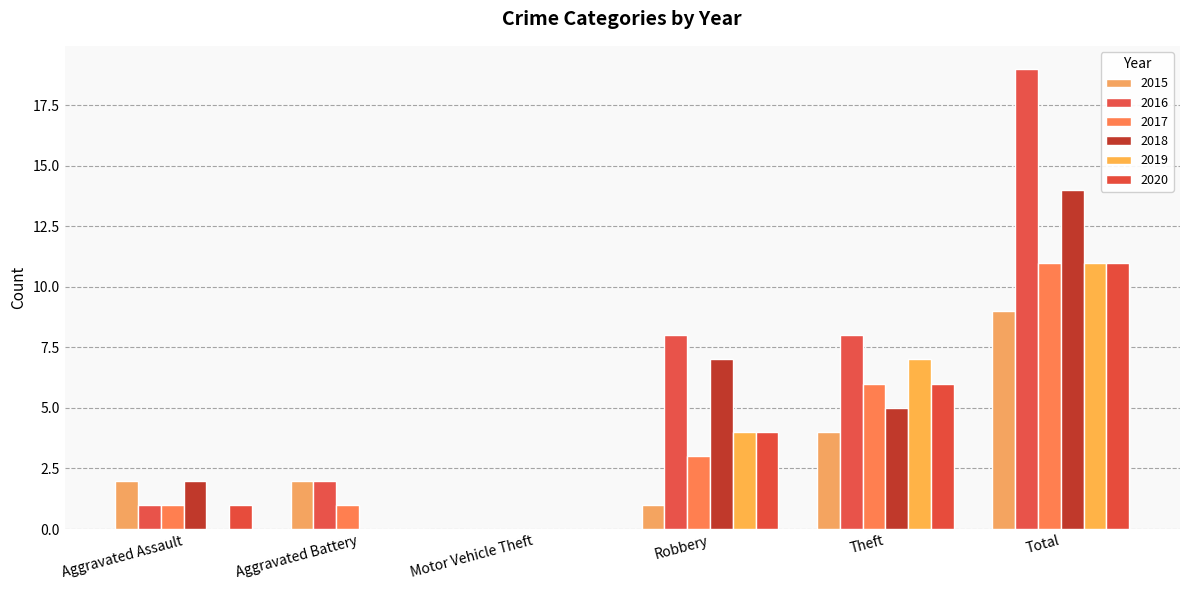

Reading right to left, transcribe all the data shown in this chart.

2015: Total=9	Theft=4	Robbery=1	Motor Vehicle Theft=0	Aggravated Battery=2	Aggravated Assault=2
2016: Total=19	Theft=8	Robbery=8	Motor Vehicle Theft=0	Aggravated Battery=2	Aggravated Assault=1
2017: Total=11	Theft=6	Robbery=3	Motor Vehicle Theft=0	Aggravated Battery=1	Aggravated Assault=1
2018: Total=14	Theft=5	Robbery=7	Motor Vehicle Theft=0	Aggravated Battery=0	Aggravated Assault=2
2019: Total=11	Theft=7	Robbery=4	Motor Vehicle Theft=0	Aggravated Battery=0	Aggravated Assault=0
2020: Total=11	Theft=6	Robbery=4	Motor Vehicle Theft=0	Aggravated Battery=0	Aggravated Assault=1